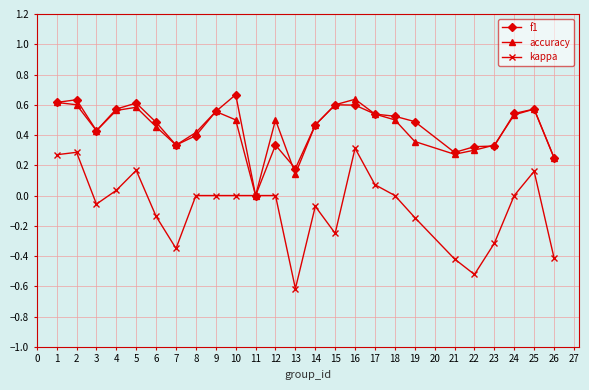

Which series has the widest spread of values?

kappa